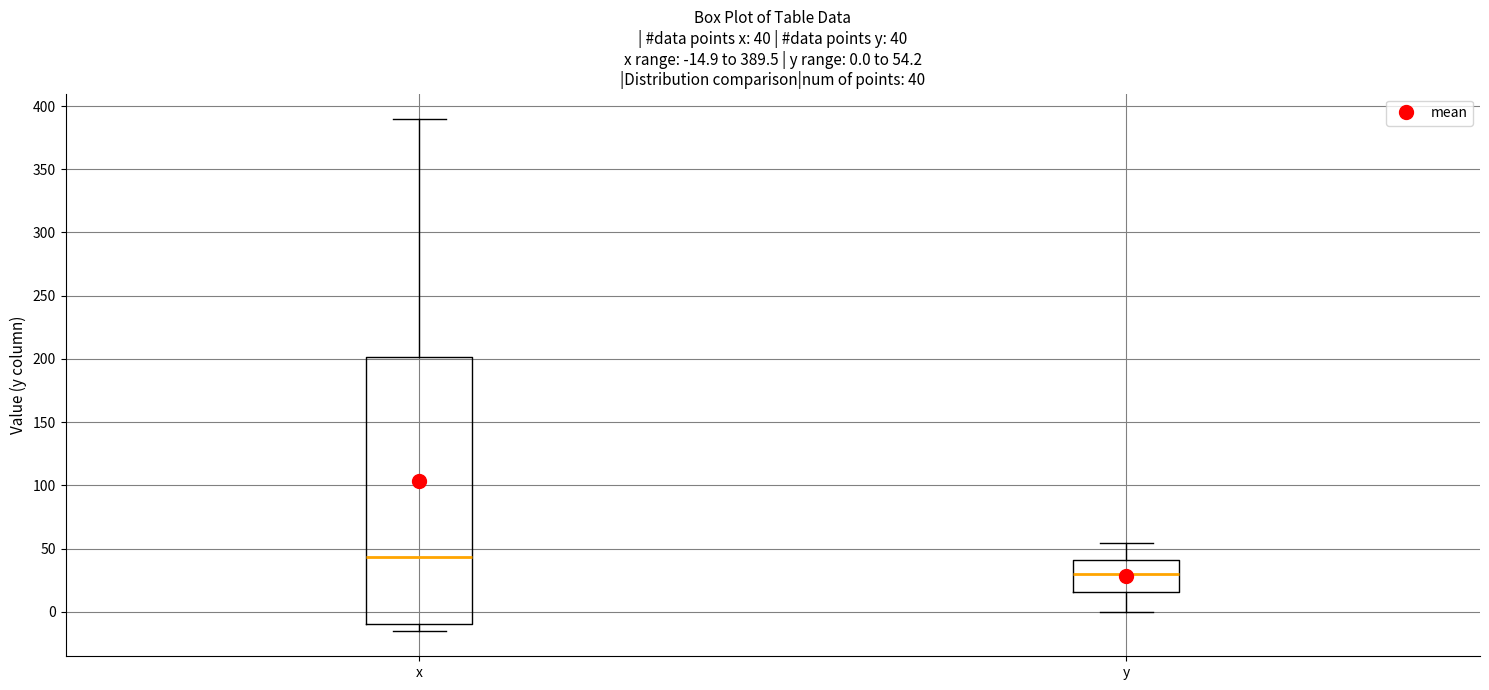

Which box's median line is the lowest?

y